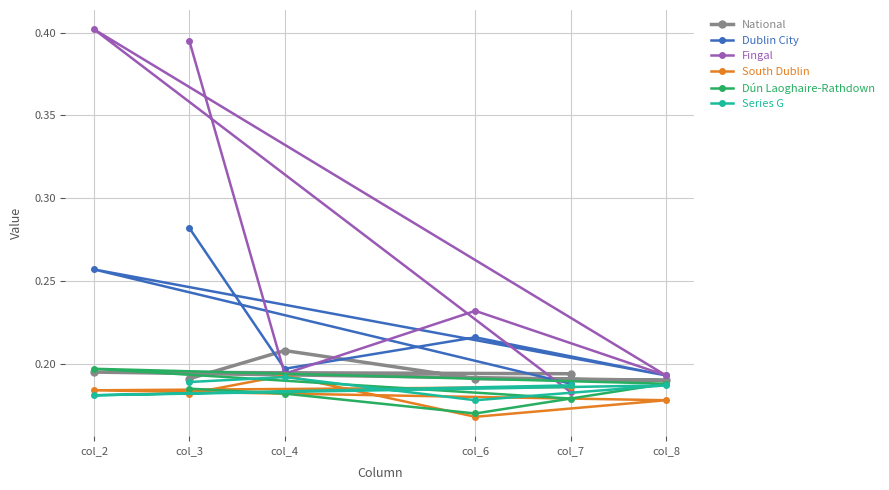

Which series has the largest range (max minus min)?

Fingal